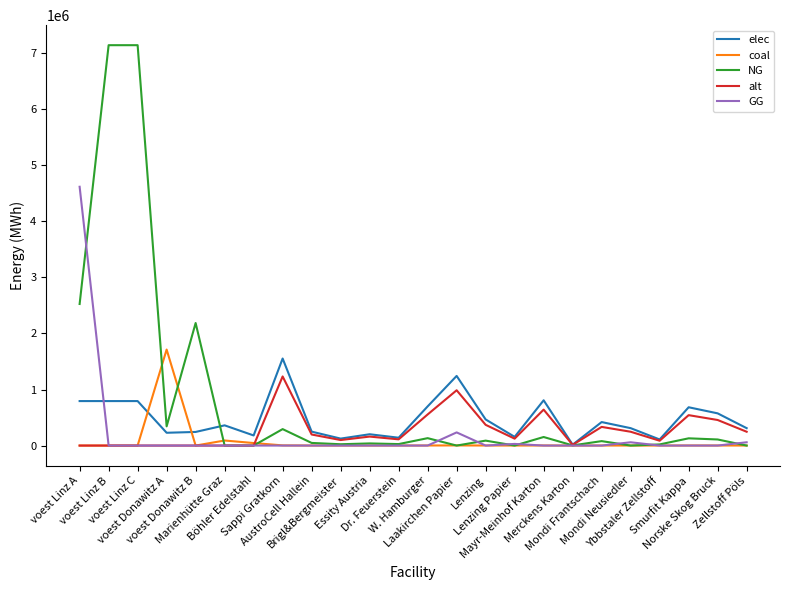

Does the chart have visible grid lines?

No